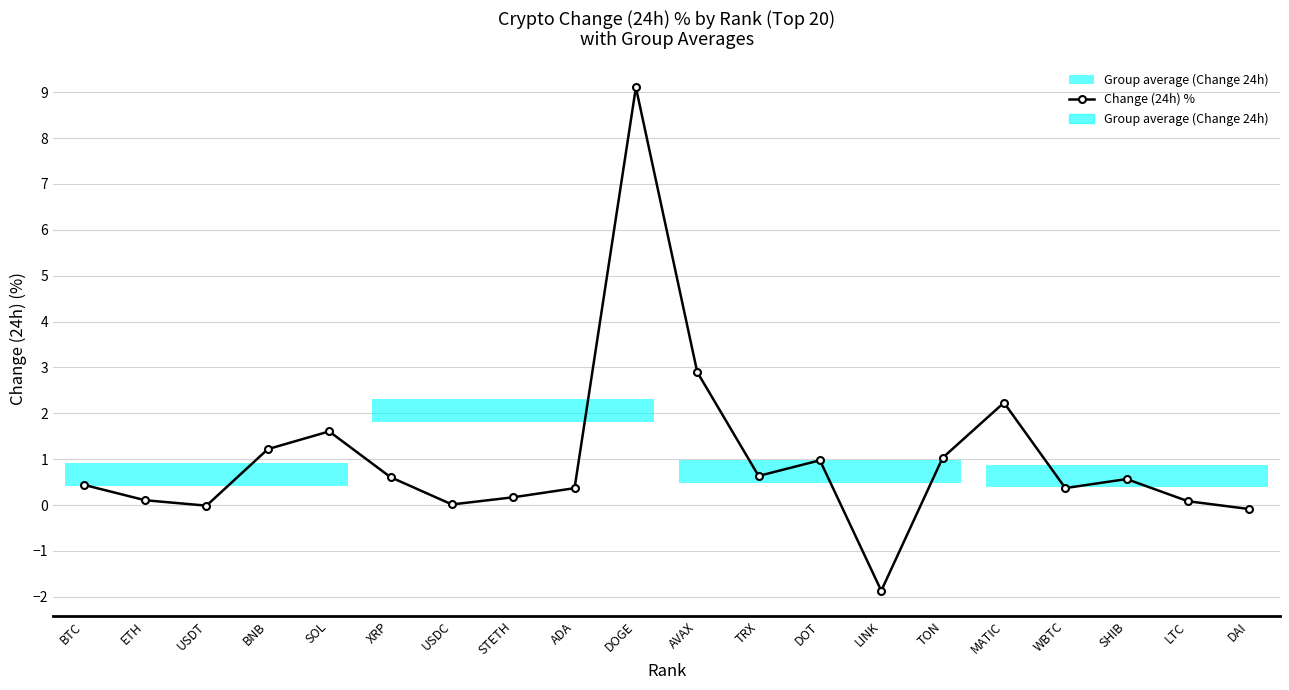

What is the change in value from BNB to WBTC?

-0.8